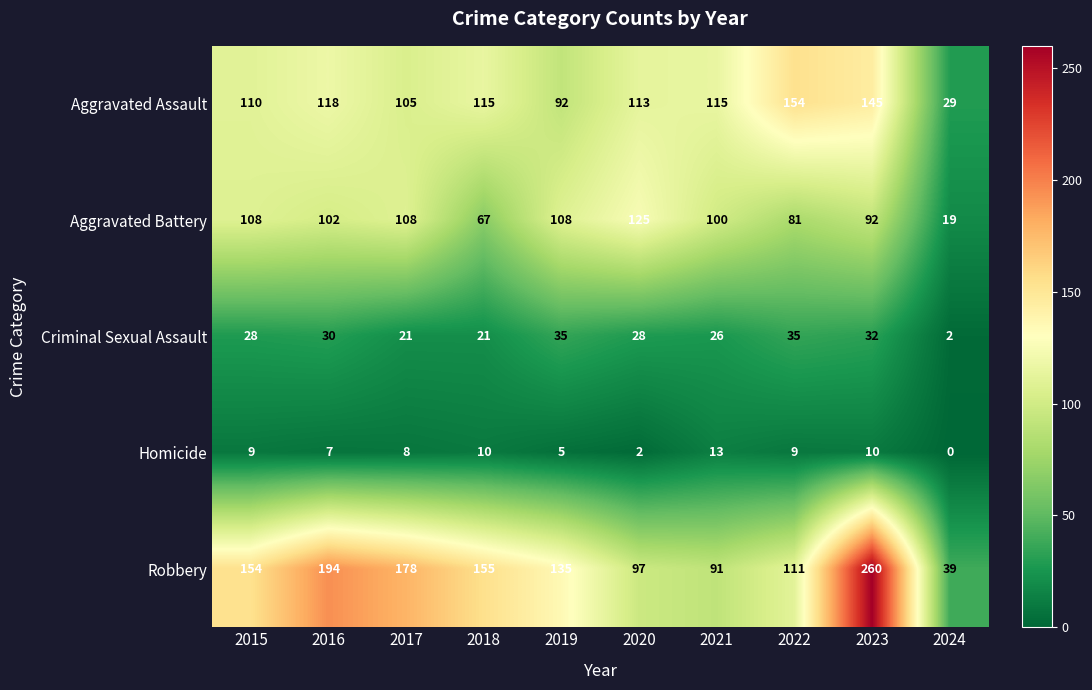

Which series has the largest range (max minus min)?

Robbery